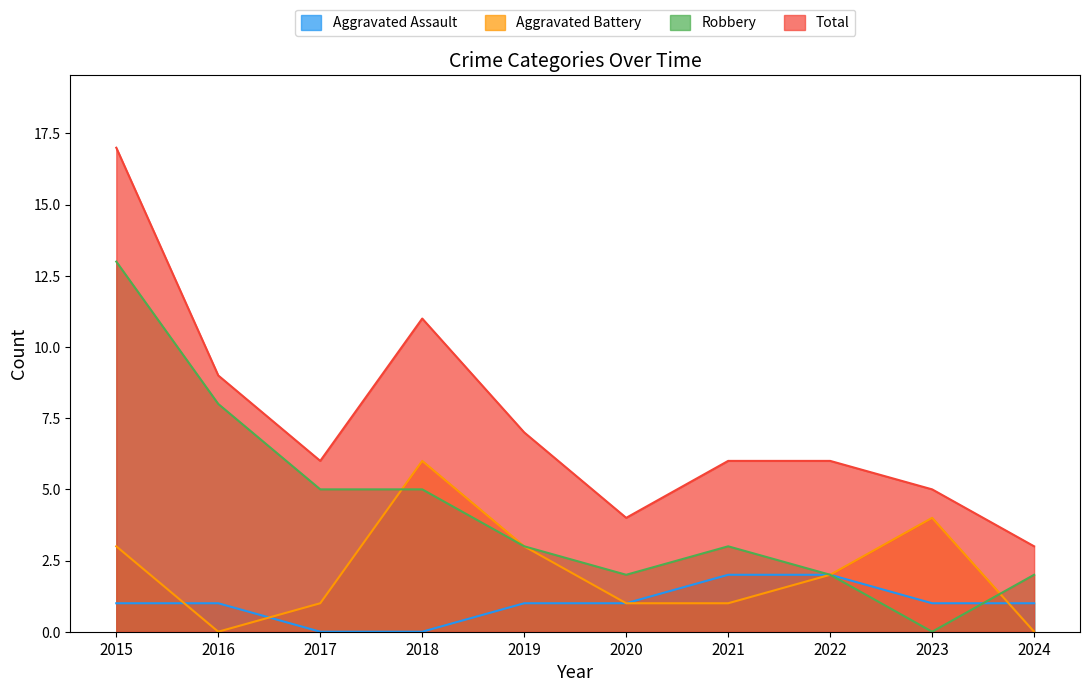

What is the spread (max minus min) of values at 2021?

5